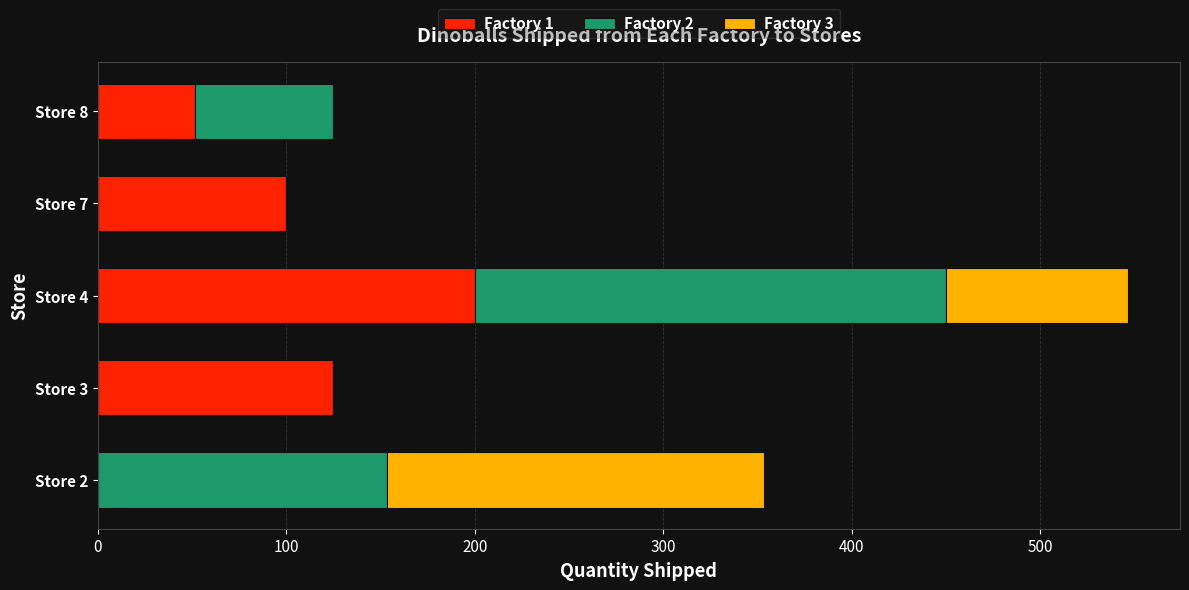

The value of Factory 1 at Store 4 is 344.2. True or false?

False